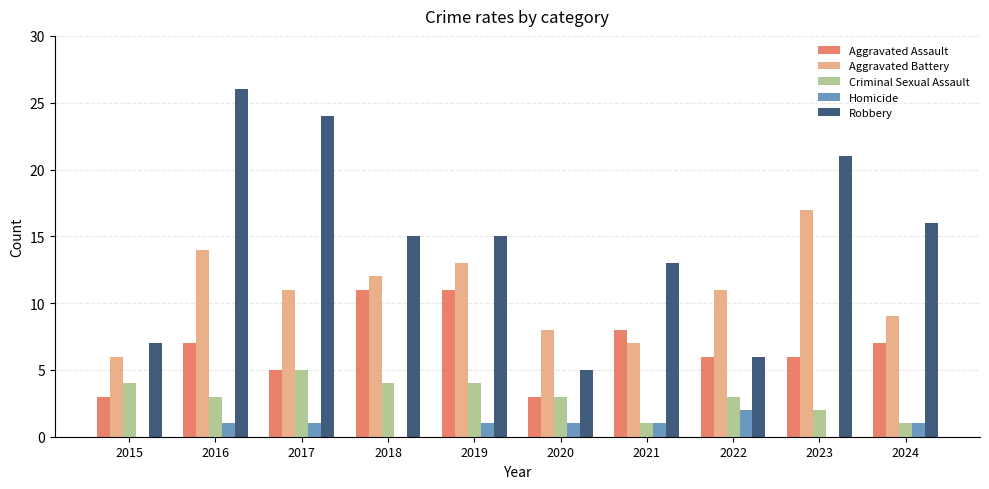

What is the maximum value shown in the chart?

26